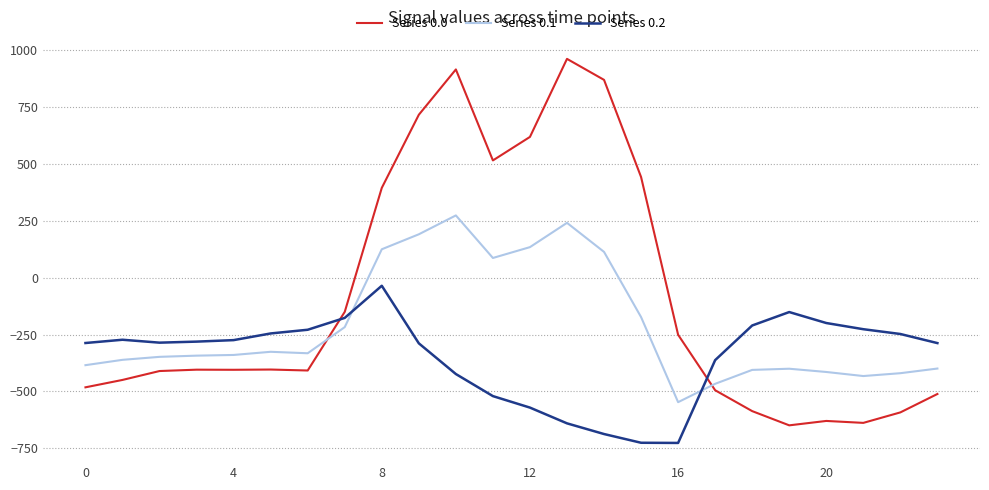

What is the smallest value displayed?

-726.6